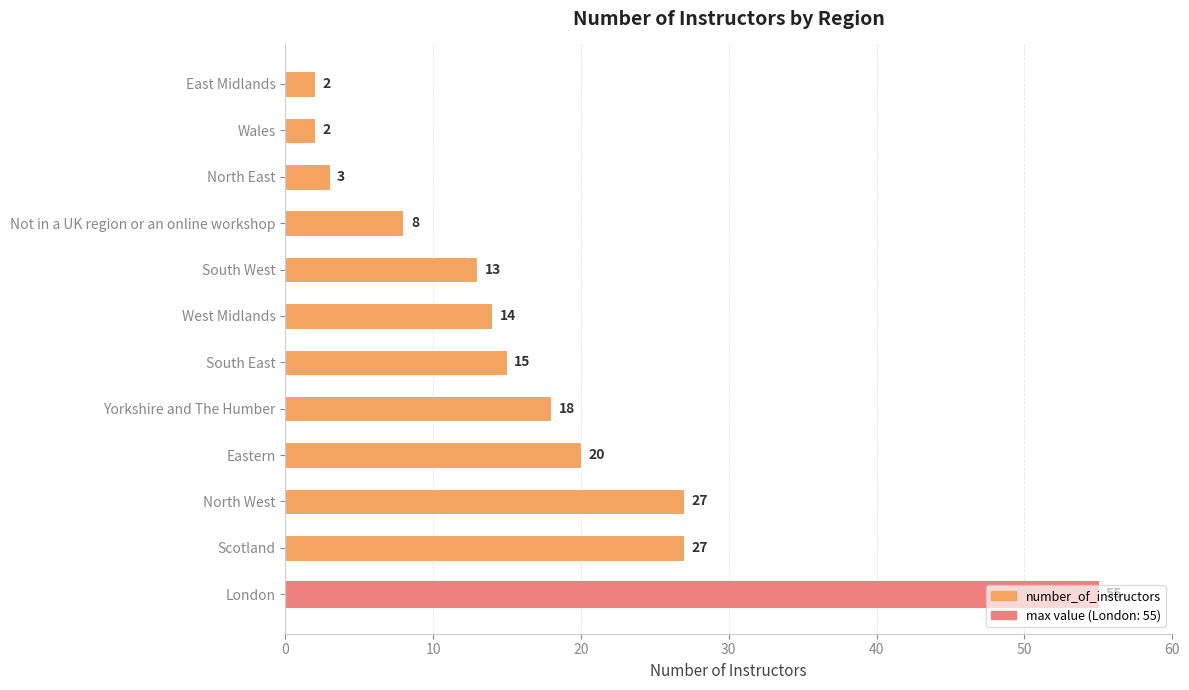

What position from the top is Wales?

2